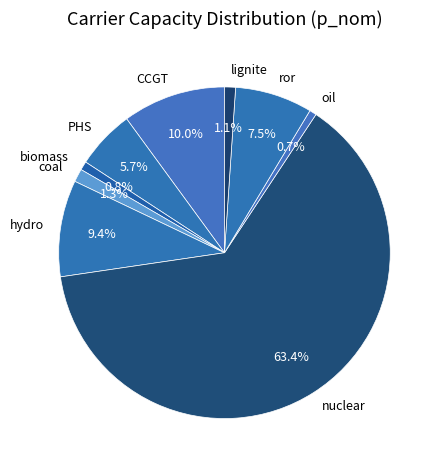

What is the largest slice in the pie chart?

nuclear